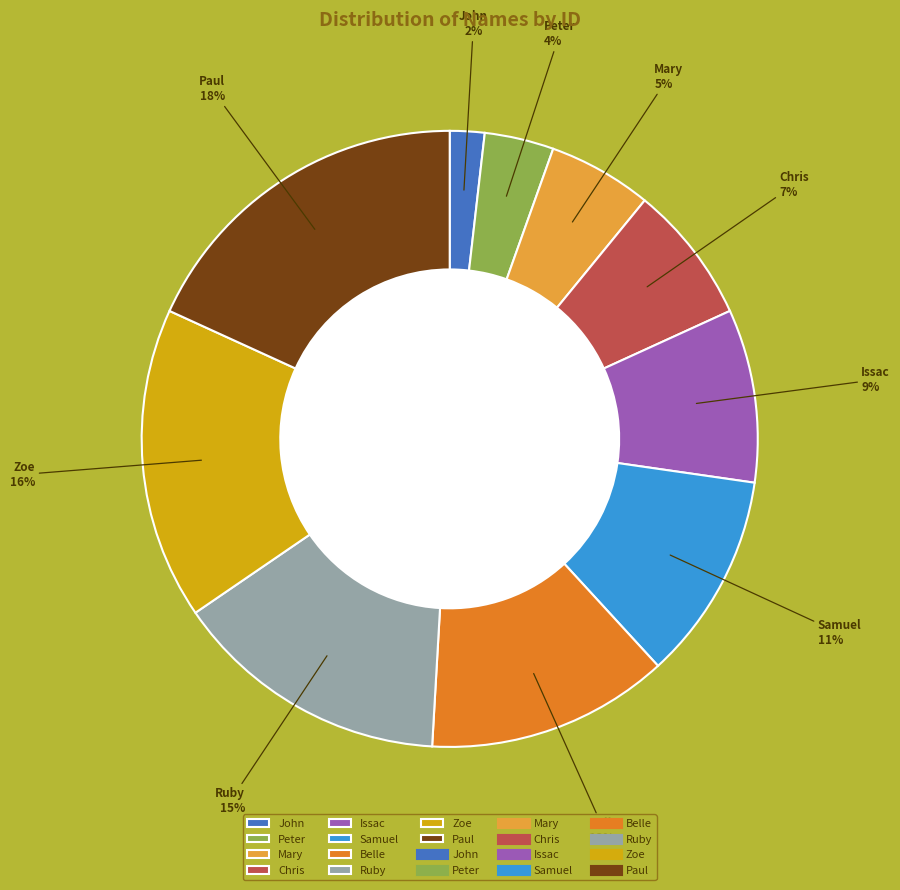

Is Mary the majority of the pie?

No